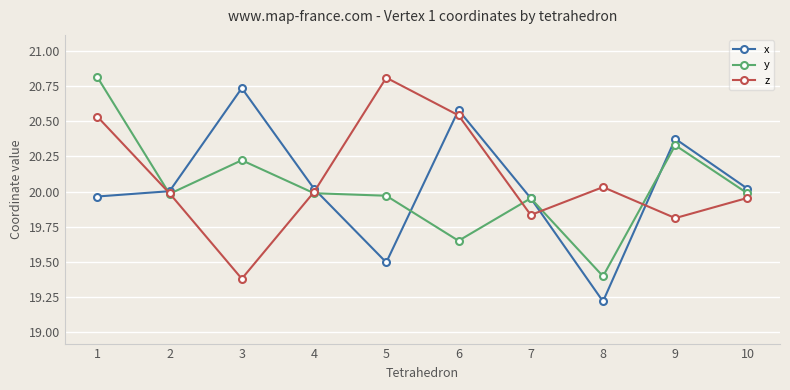

In y, how many points are lower than both neighbors (excluding endpoints)?

3